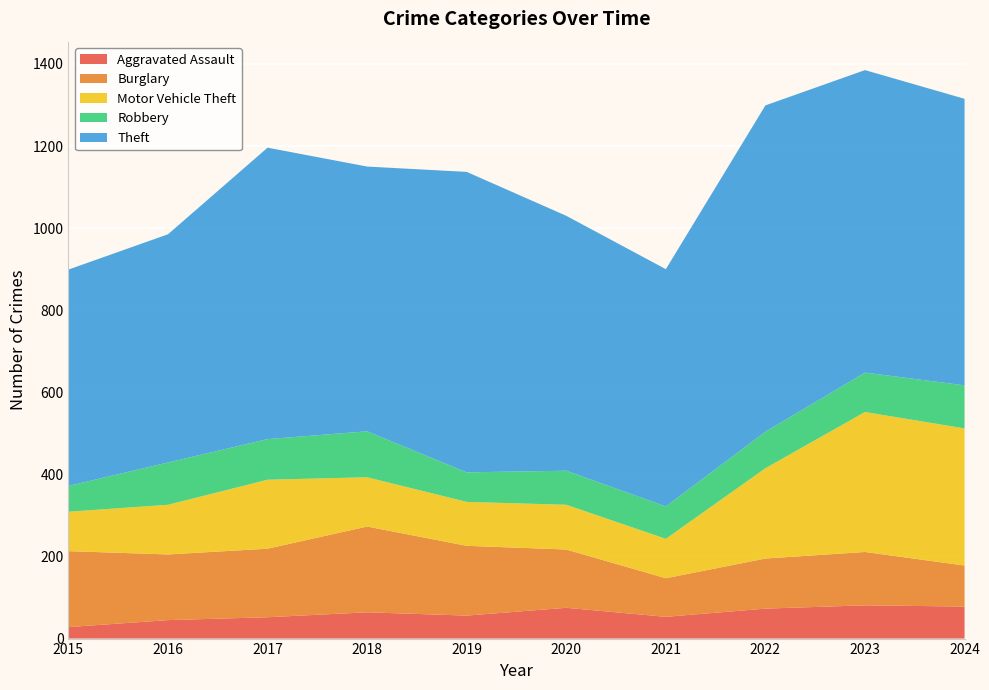

Reading left to right, list all the values displayed in this chart.

Aggravated Assault: 2015=28	2016=45	2017=52	2018=64	2019=56	2020=75	2021=53	2022=73	2023=81	2024=78
Burglary: 2015=185	2016=160	2017=167	2018=209	2019=170	2020=142	2021=94	2022=122	2023=130	2024=100
Motor Vehicle Theft: 2015=96	2016=121	2017=168	2018=120	2019=107	2020=109	2021=96	2022=220	2023=341	2024=334
Robbery: 2015=63	2016=103	2017=99	2018=112	2019=72	2020=83	2021=79	2022=89	2023=96	2024=105
Theft: 2015=527	2016=556	2017=710	2018=645	2019=732	2020=621	2021=578	2022=795	2023=737	2024=698